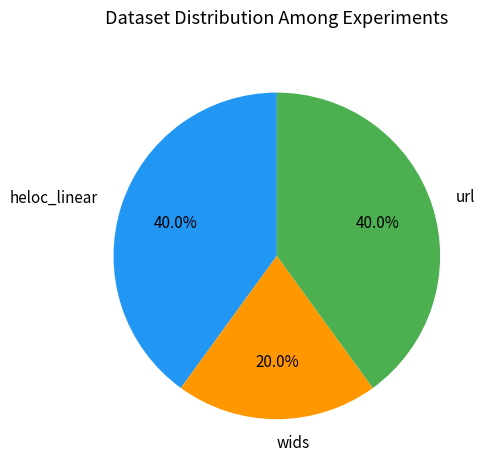

True or false: wids accounts for 20% of the total.

True